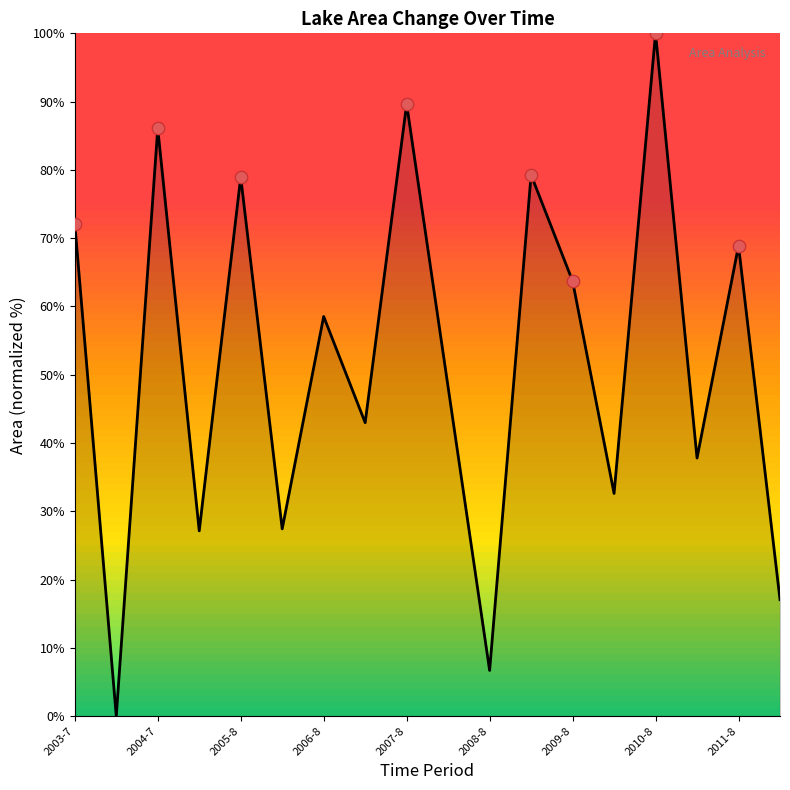

What is the greatest value displayed?

100.0